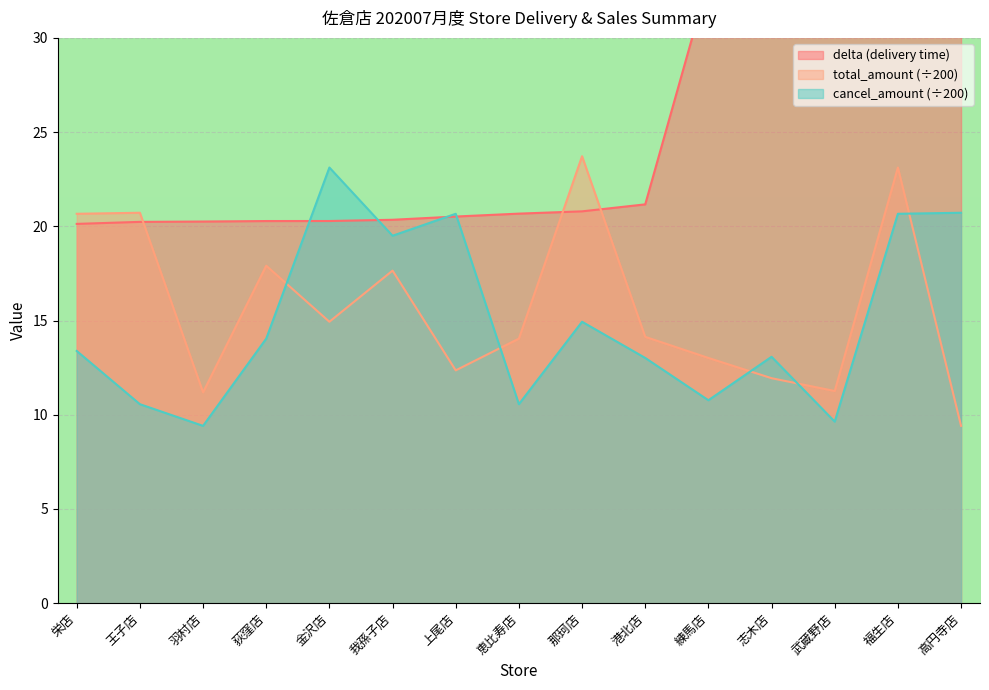

Count the number of categories in the chart.

15